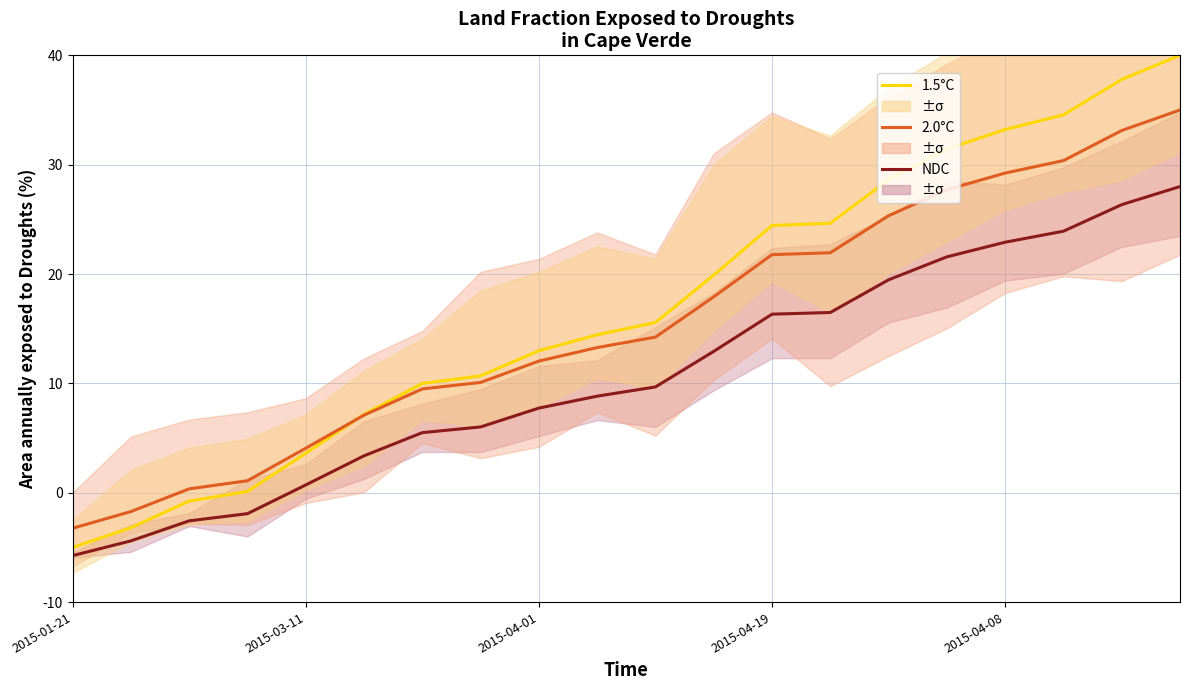

What are all the series names shown in the legend?

1.5°C, 2.0°C, NDC